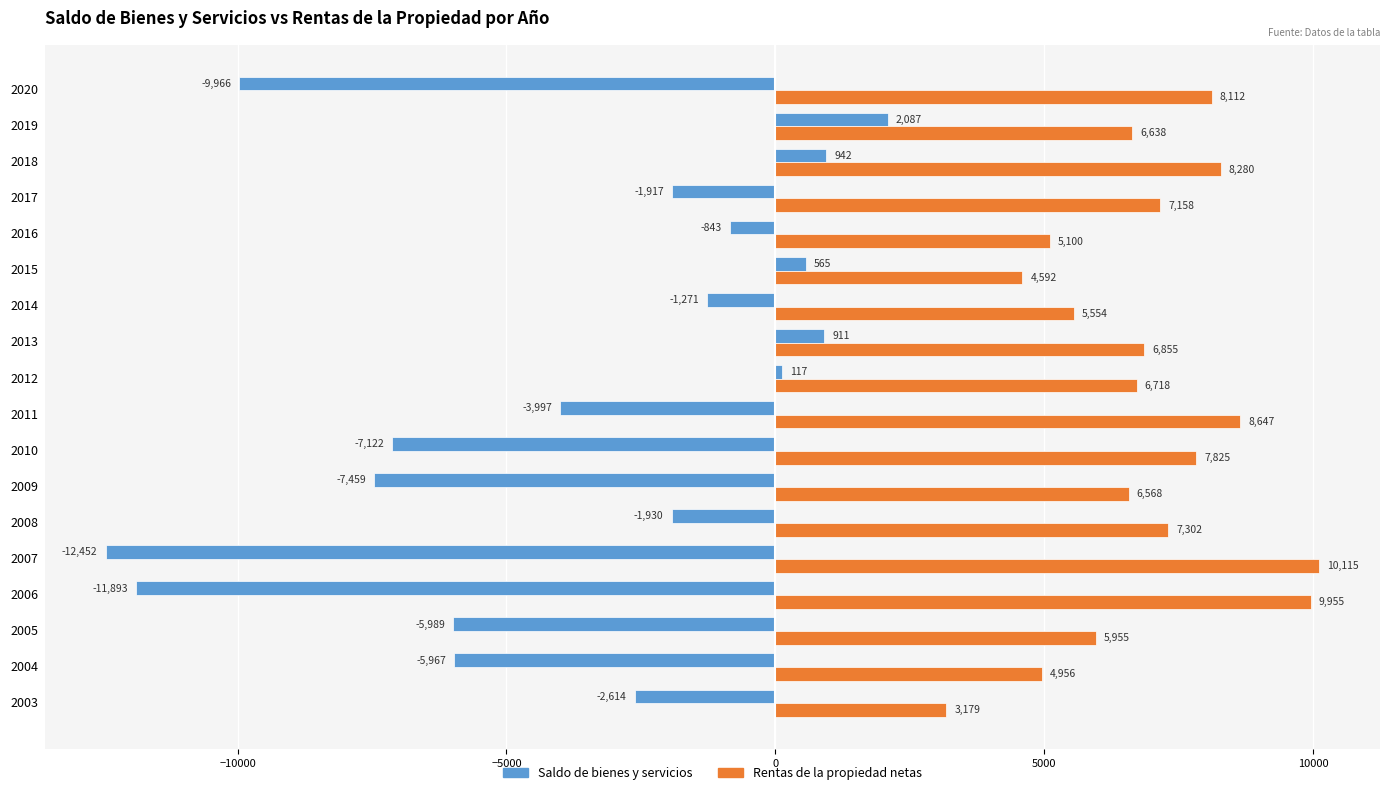

Which category has the highest value across all series?

2007